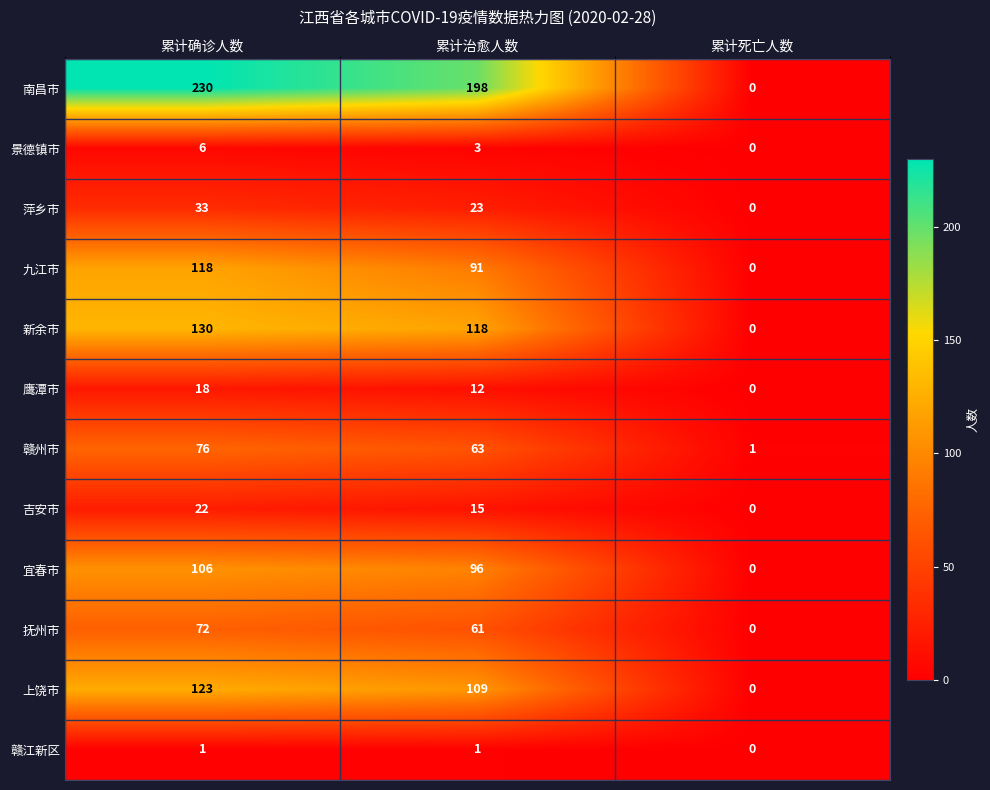

What is the difference between the highest and lowest values at 累计确诊人数?

229